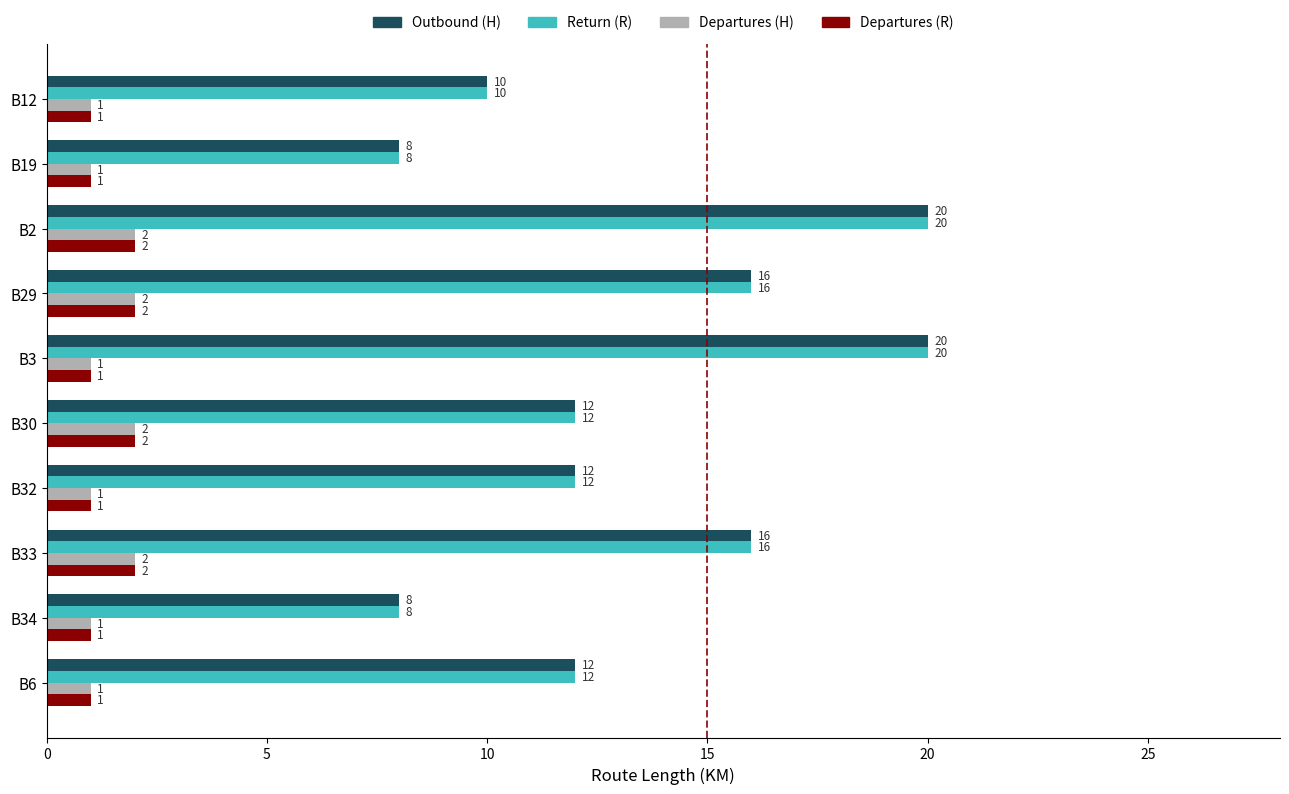

The value of Departures (R) at B12 is 1. True or false?

True